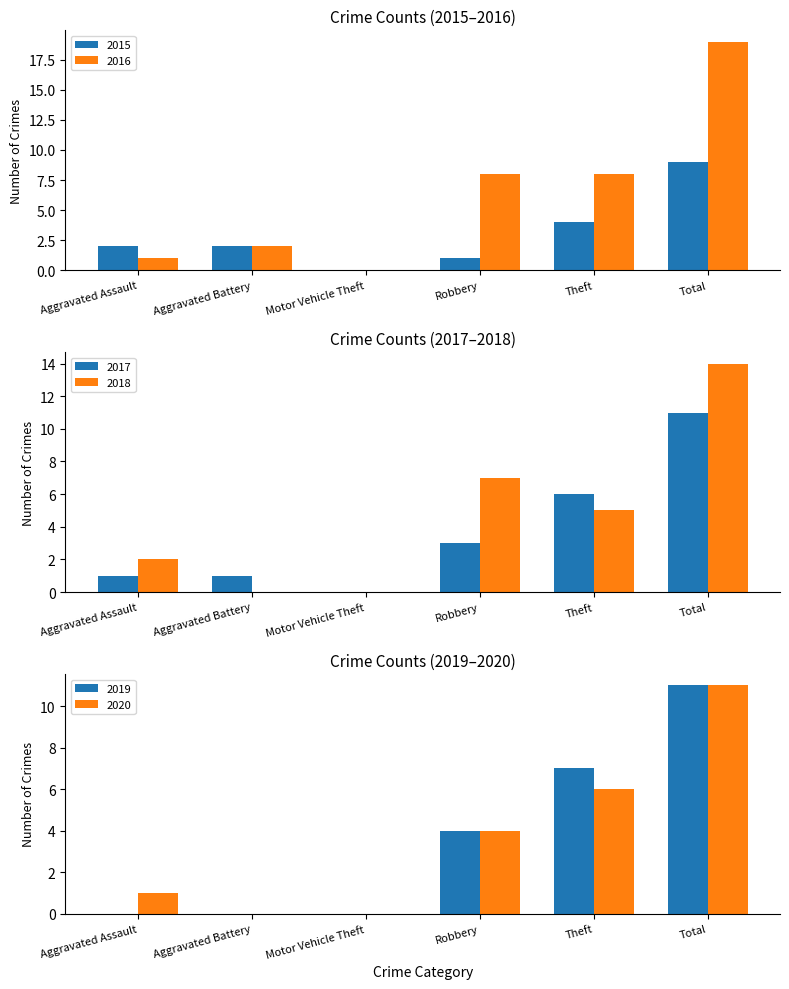

Which series has the largest total across all categories?

2016